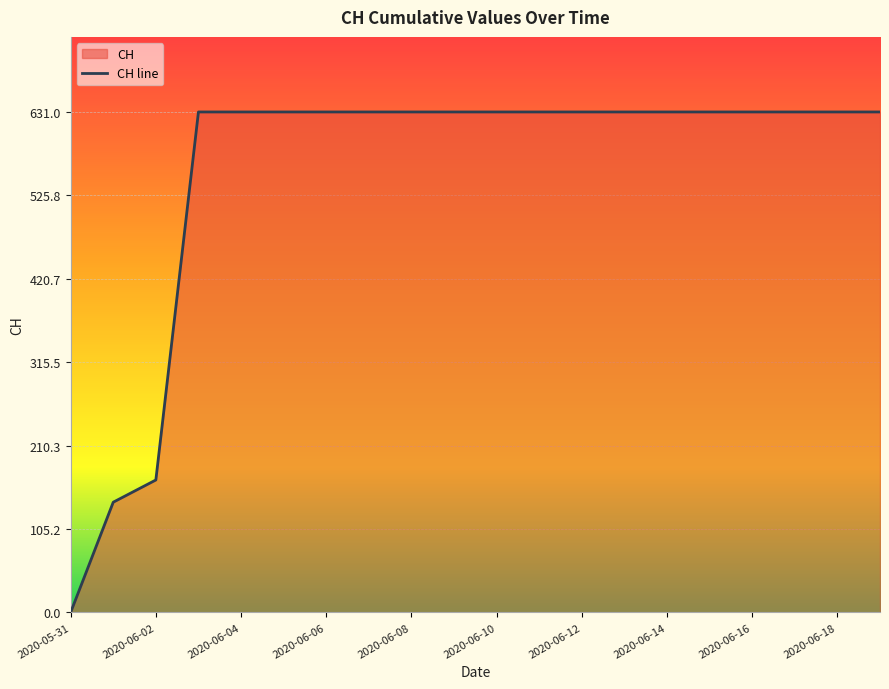

What is the label of the 16th point from the right?

2020-06-04